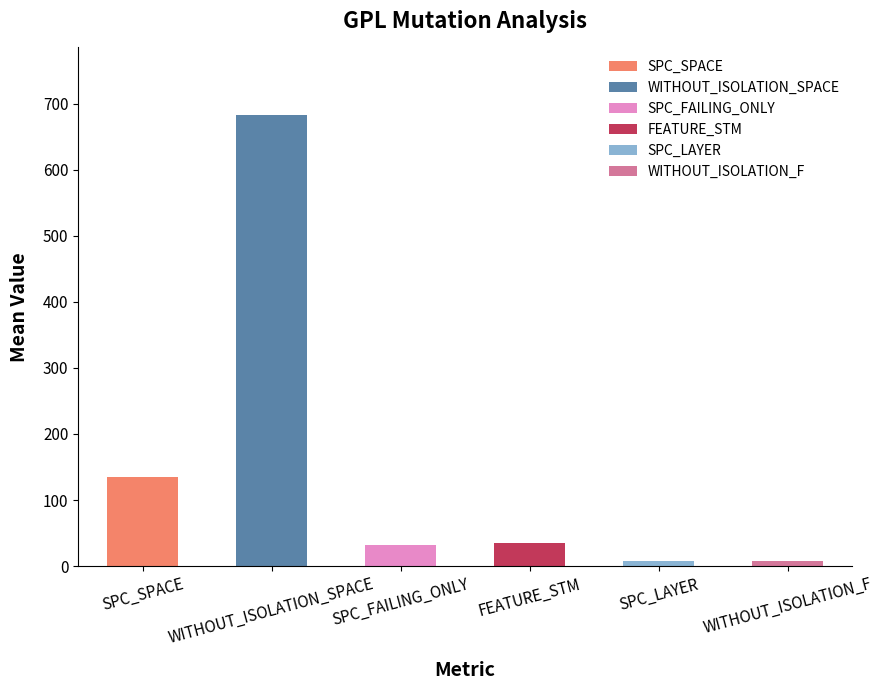

What is the difference between the maximum and minimum values?

674.9